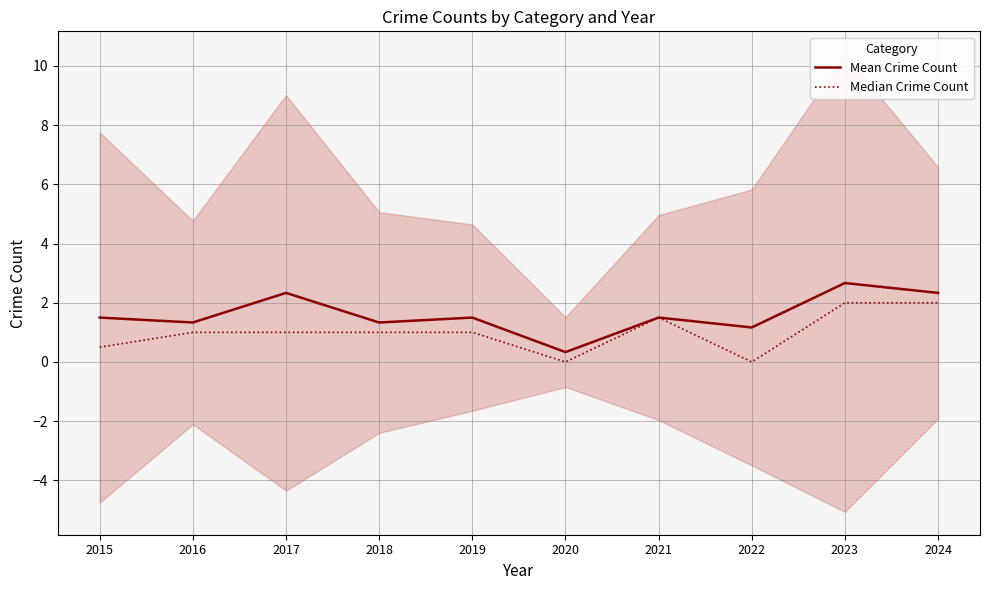

What value does the Mean Crime Count series have at 2024?

2.3